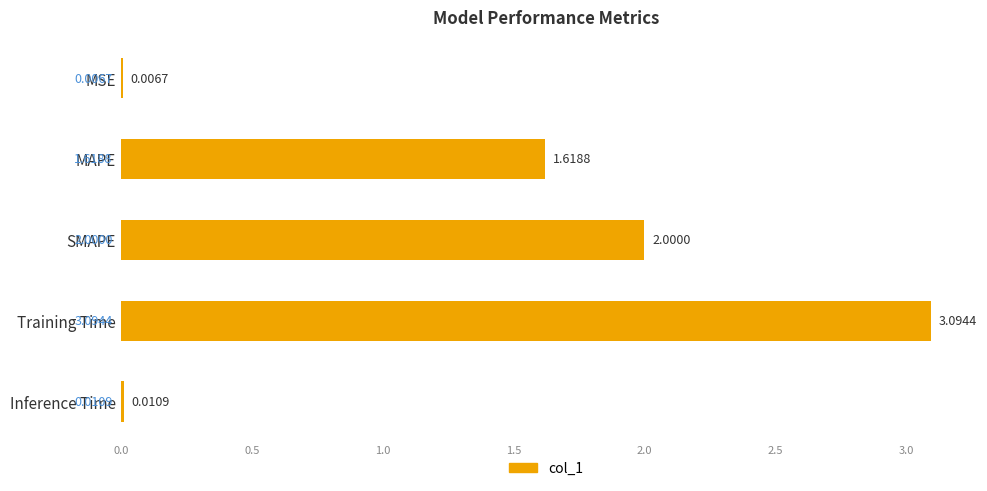

Which category has the highest value across all series?

Training Time